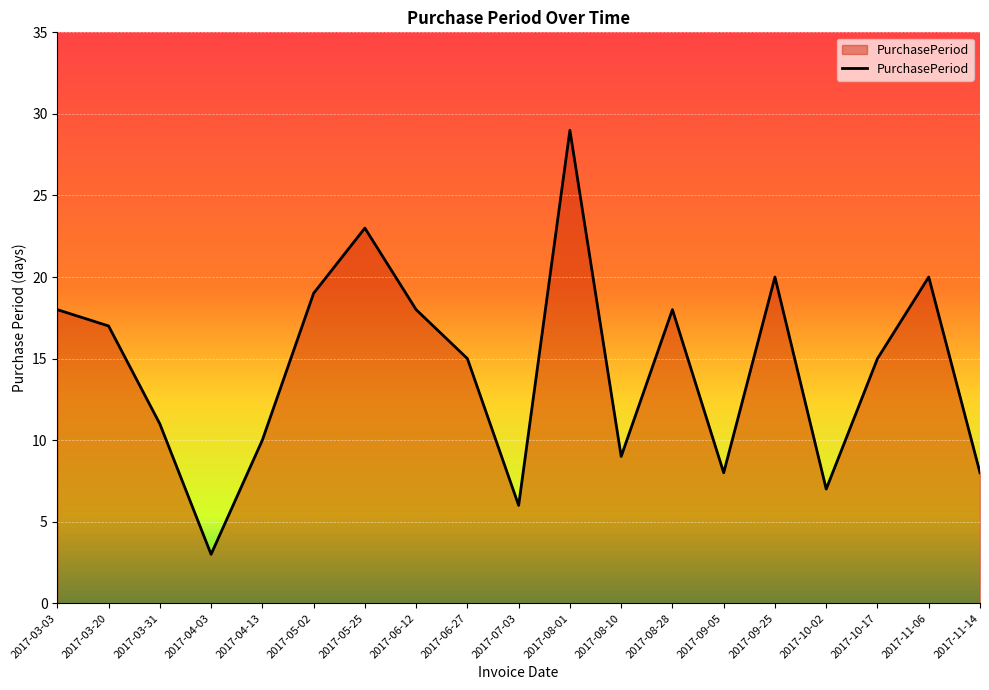

At which label does the data first exceed 15?

2017-03-03